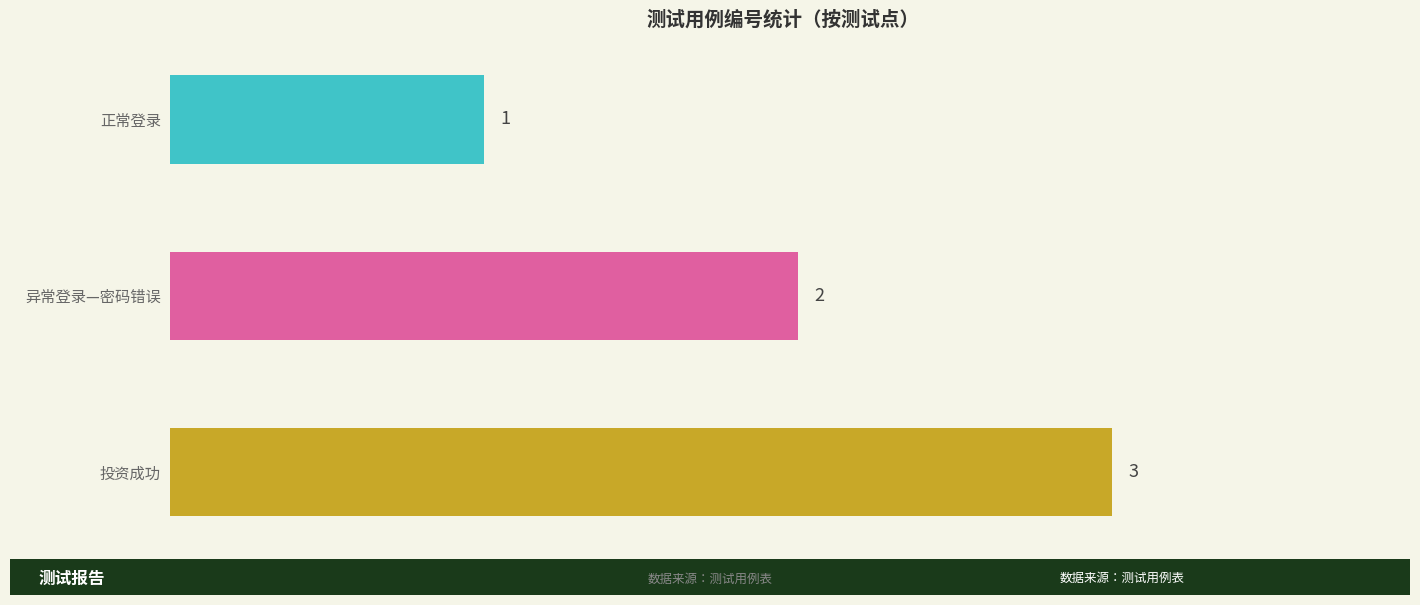

The value at 正常登录 is 1. True or false?

True